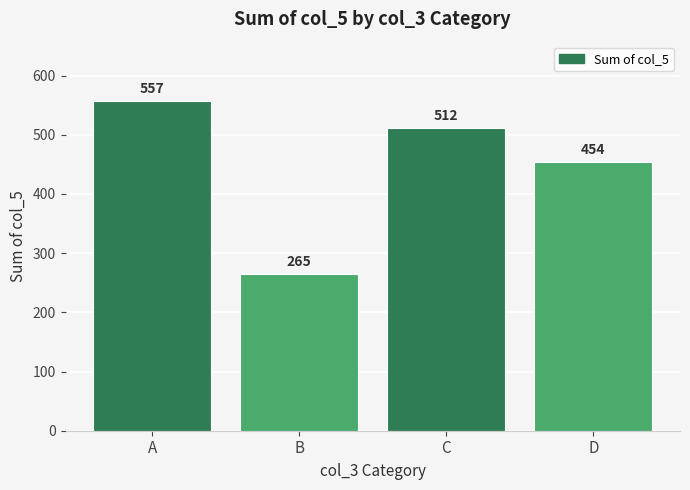

What is the value of the 2nd bar from the left?

265